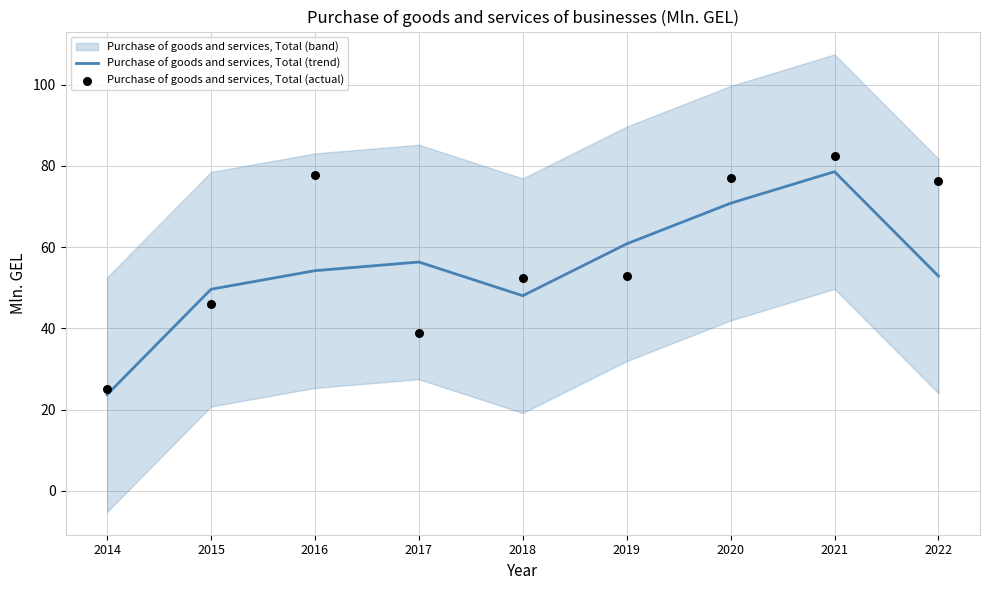

At which label does Purchase of goods and services, Total (trend) reach its peak?

2021